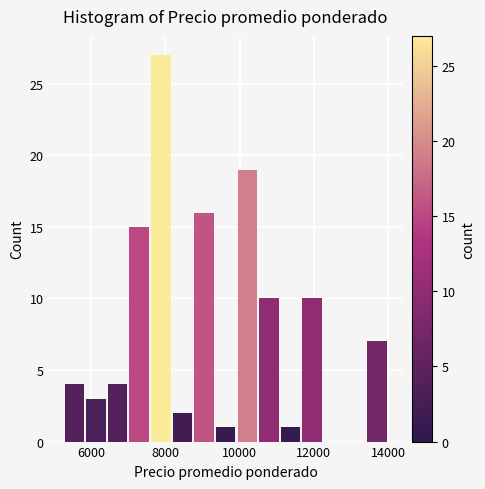

Read against the x-axis, roughly where is the centre of the tallest bar?

7800